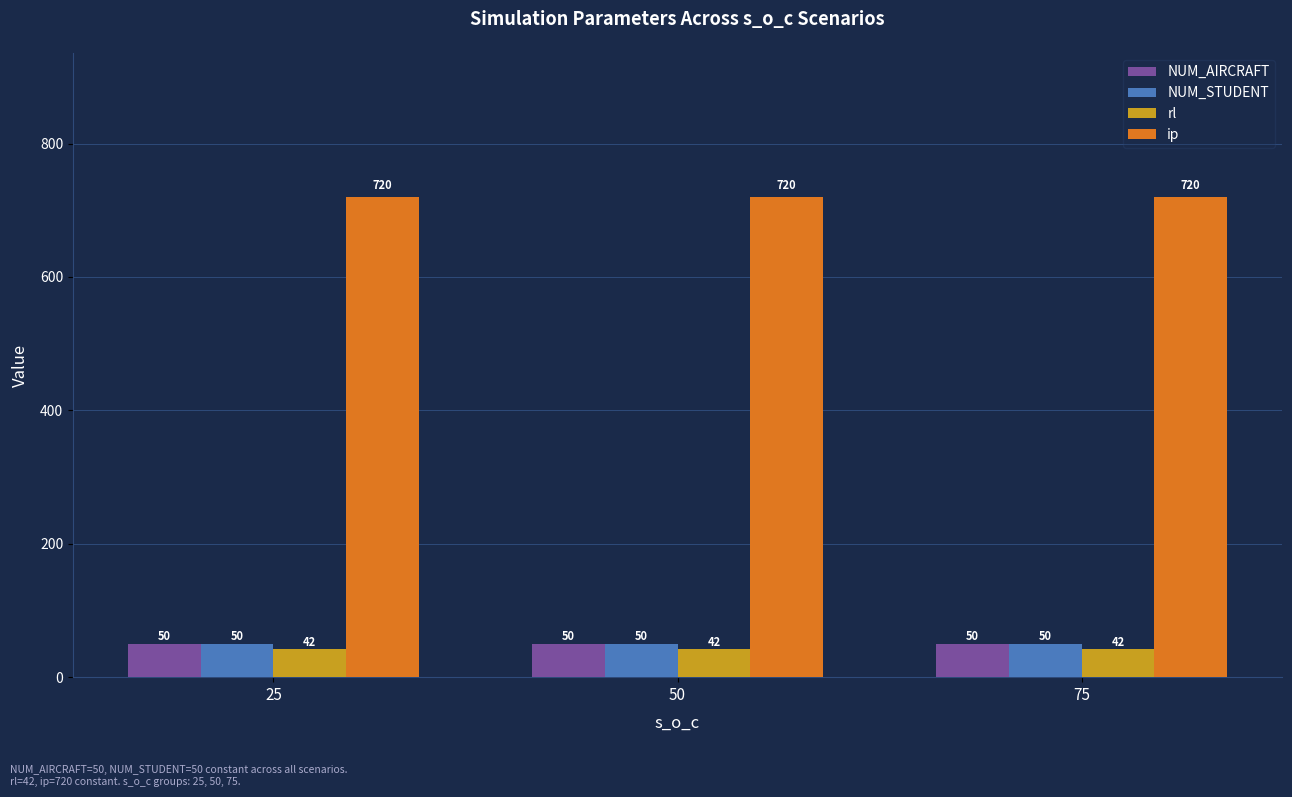

What is the maximum value shown in the chart?

720